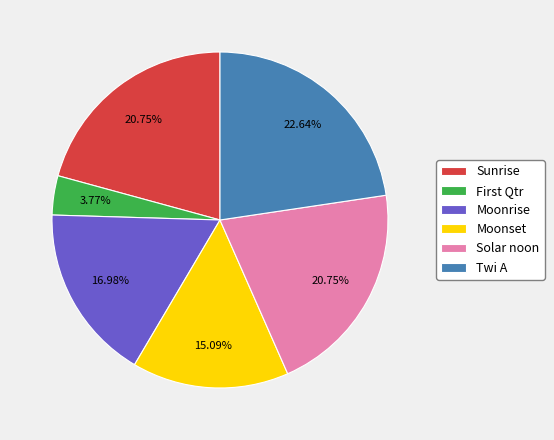

Does Moonset account for over 50% of the chart?

No